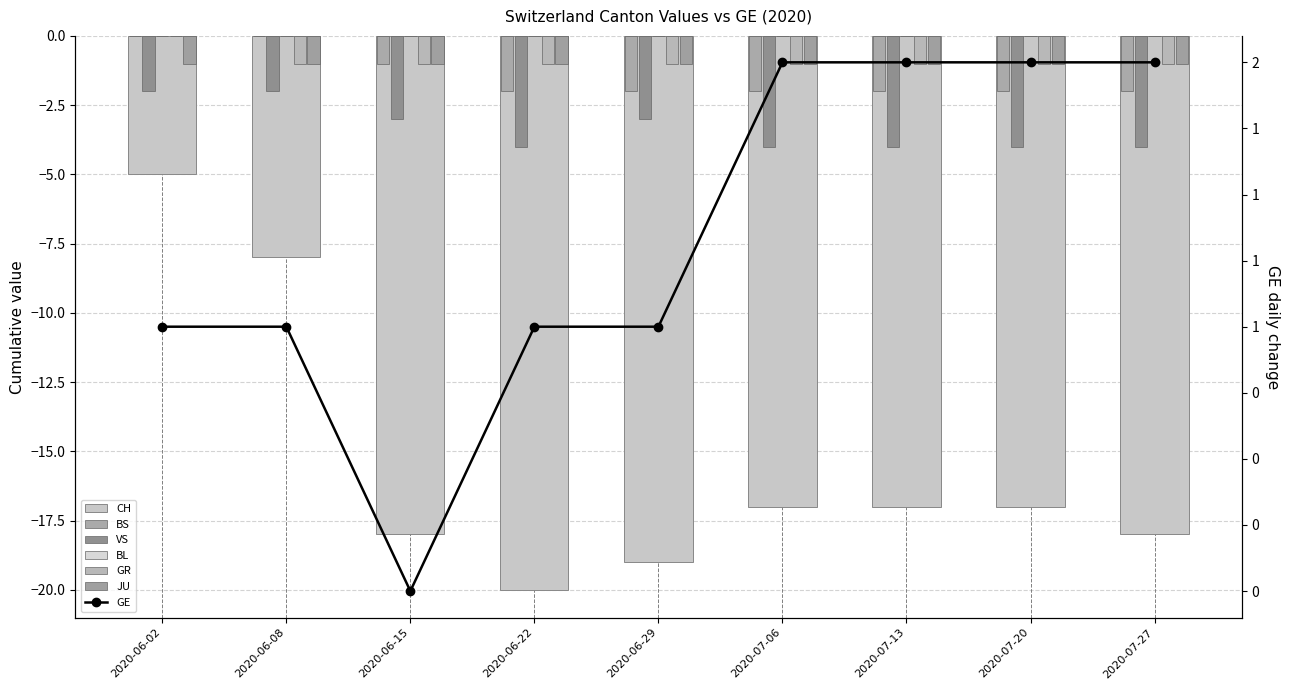

What is the sum of the CH values at 2020-07-27 and 2020-06-15?

-36